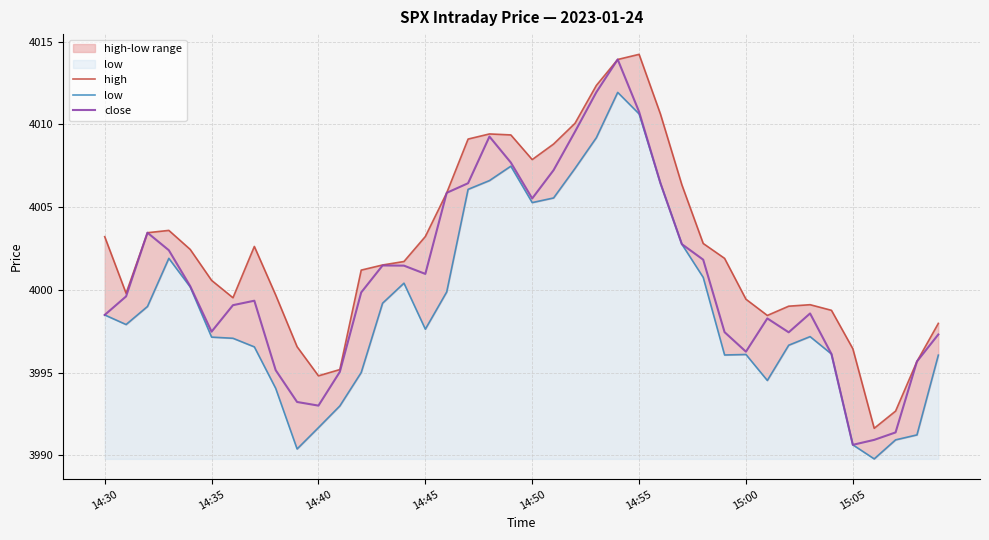

How many interior local valleys does the high series have?

6